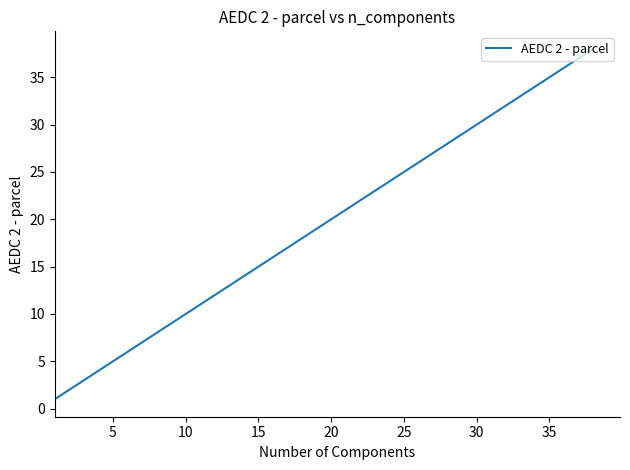

How many lines are shown in the chart?

1